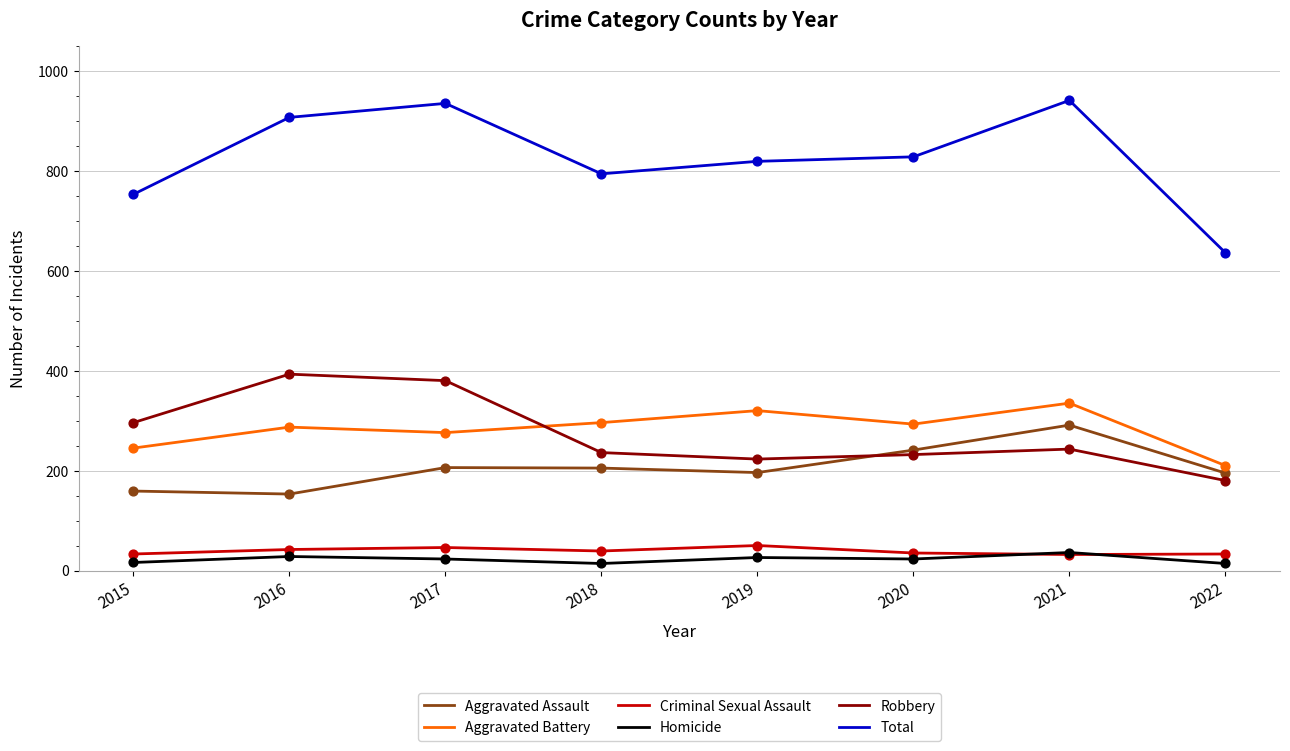

Between 2015 and 2016, which series saw the biggest shift?

Total